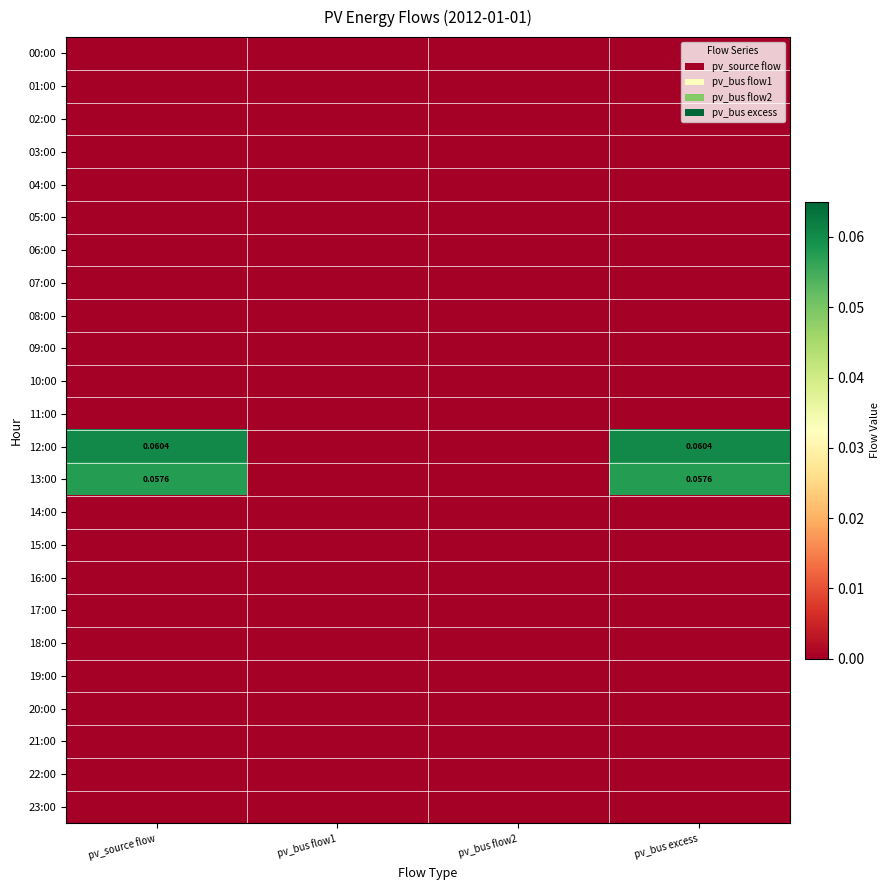

Is the value of 12:00 at pv_bus flow2 greater than the value of 07:00 at pv_source flow?

No